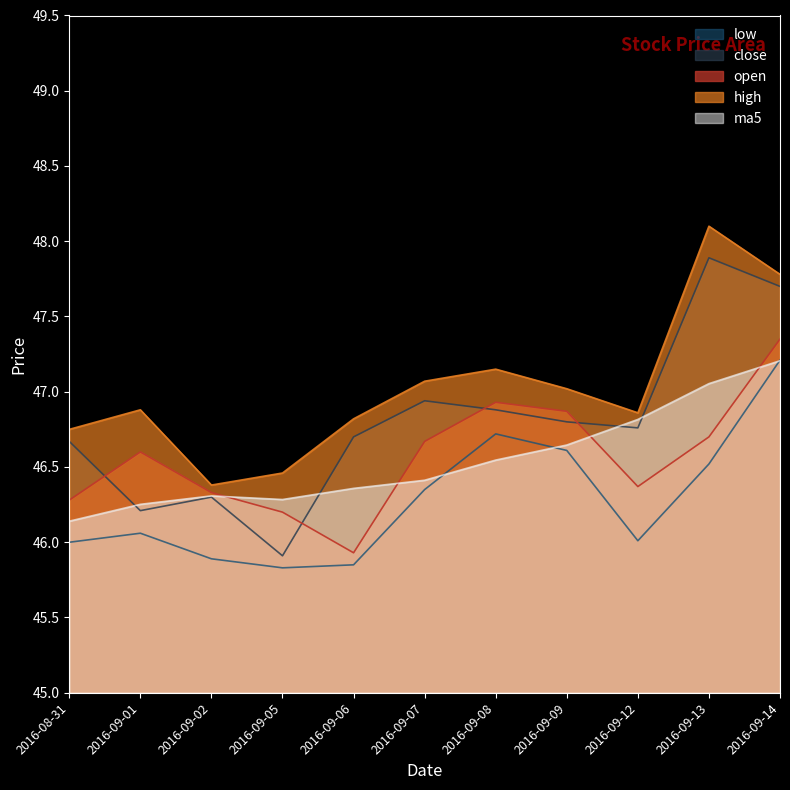

At which label does close first exceed 46?

2016-08-31